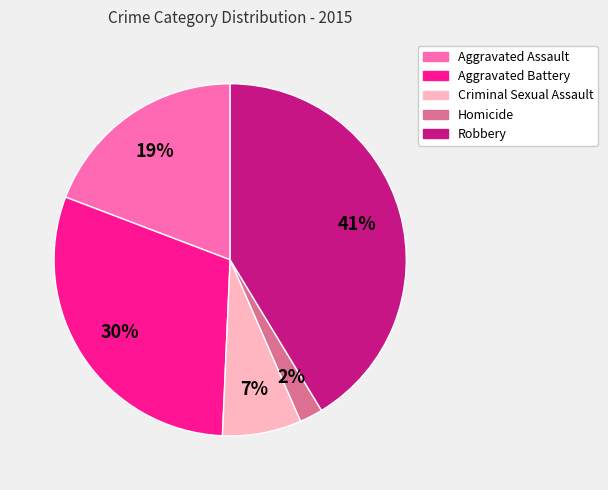

Is the sum of Homicide and Criminal Sexual Assault greater than half?

No